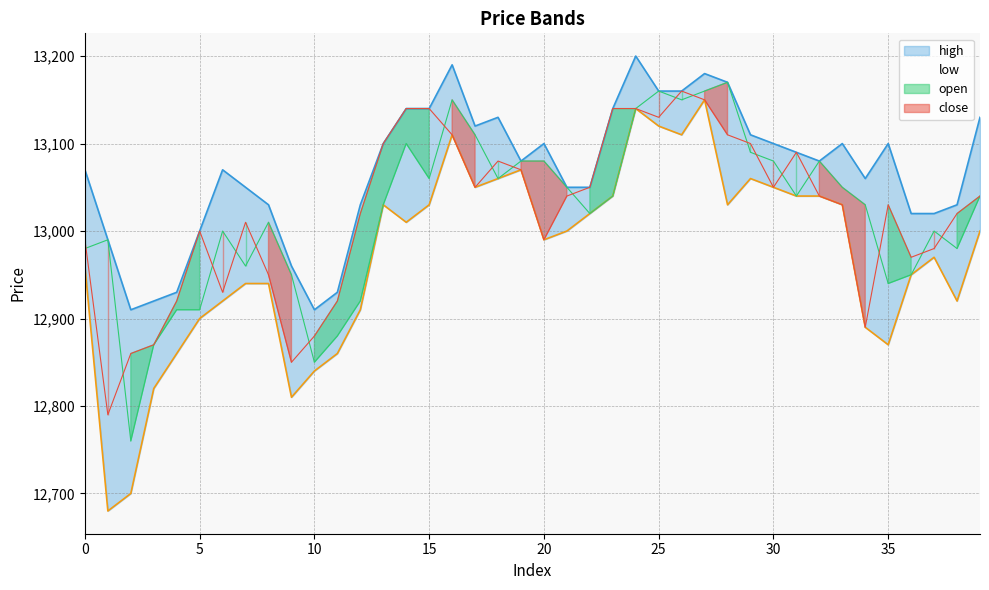

What is the difference between the highest and lowest values at 8?

90